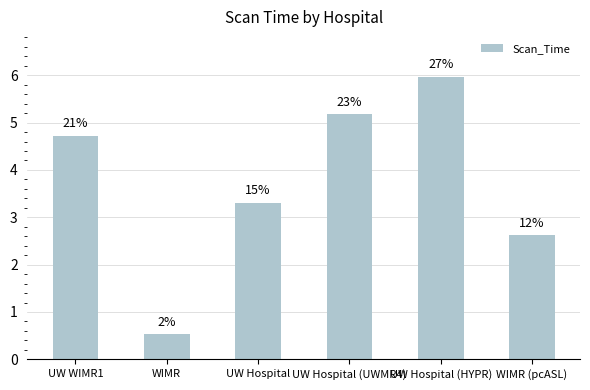

At which category does the chart reach its minimum across all series?

WIMR